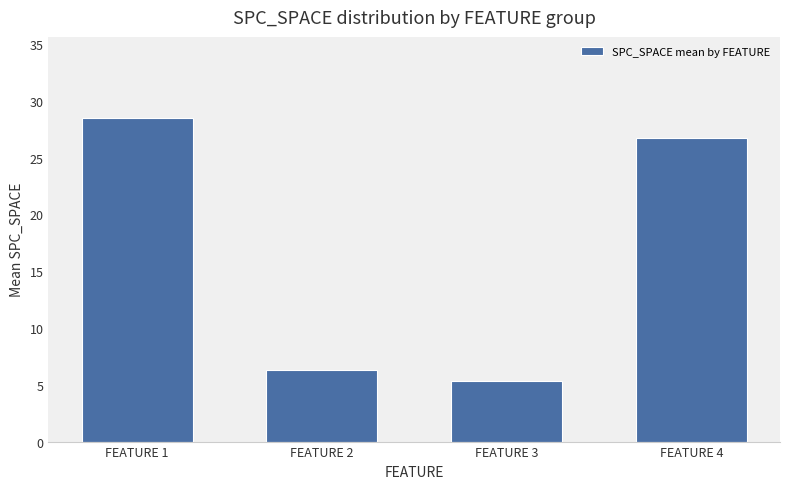

What is the sum of all values?

66.9